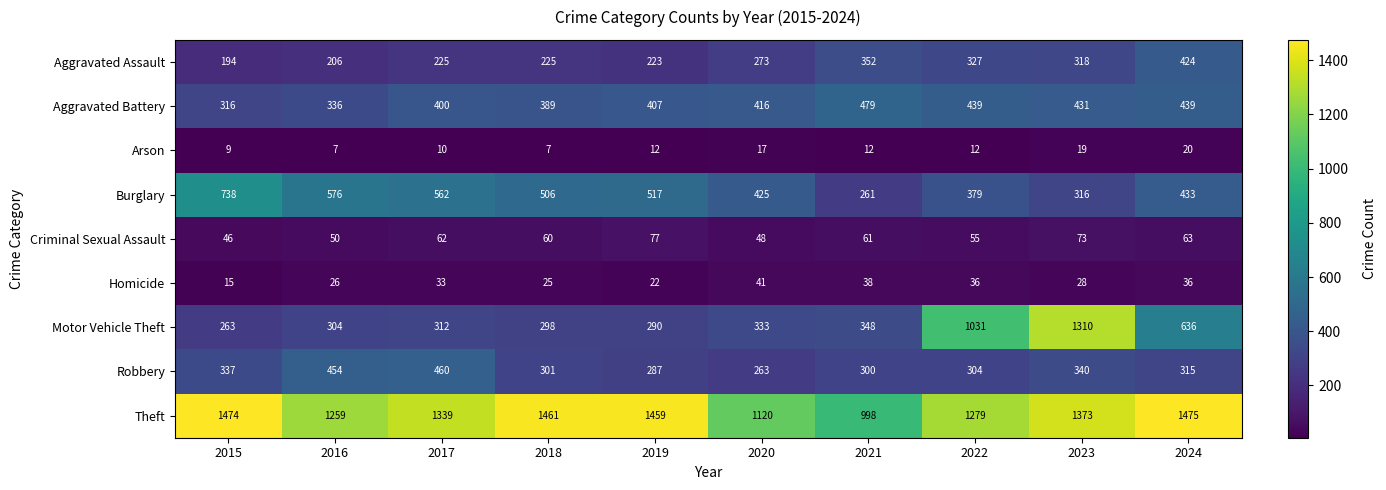

What is the difference between the second highest and second lowest values in the Aggravated Battery series?

103